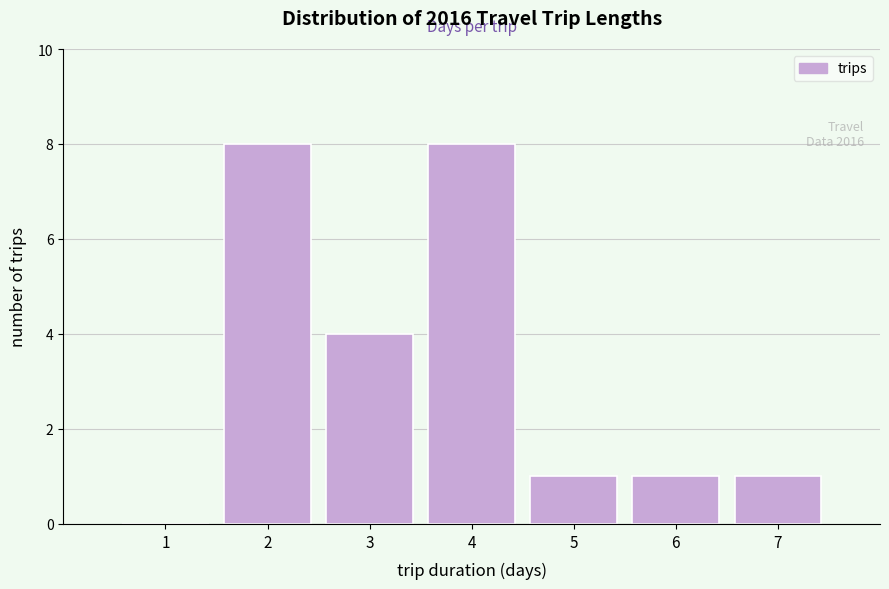

Reading left to right, what are all the values shown in this chart?

1=0	2=8	3=4	4=8	5=1	6=1	7=1